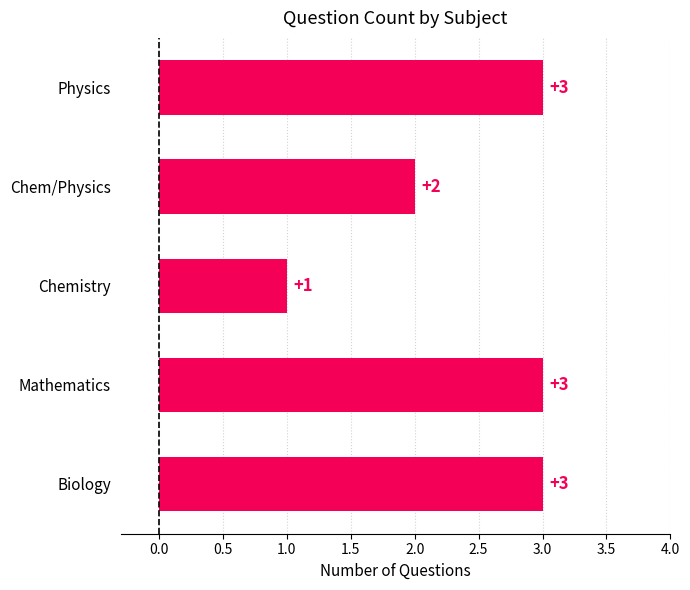

Between Chemistry and Chem/Physics, which is larger?

Chem/Physics